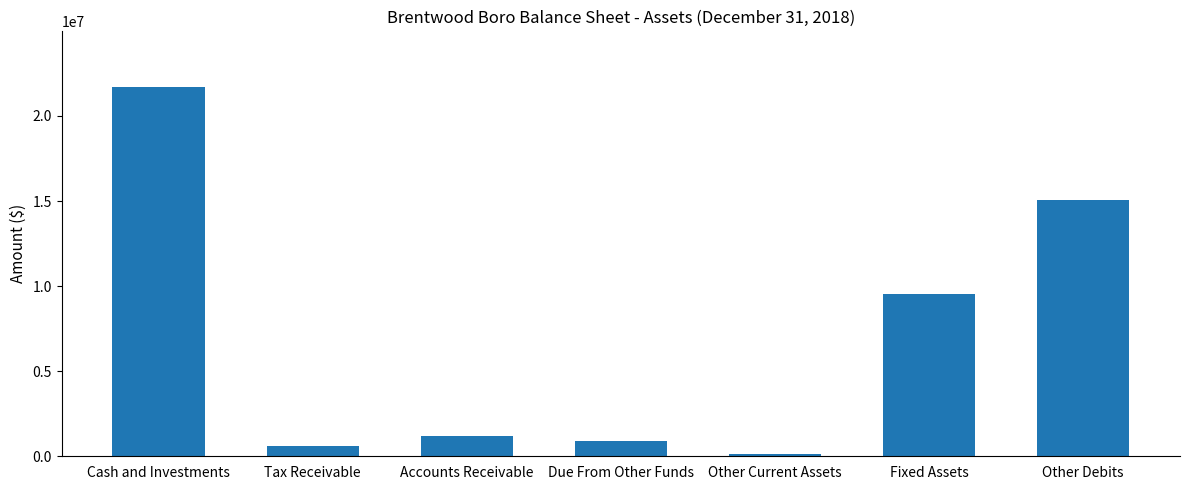

Count the number of data series in this chart.

1